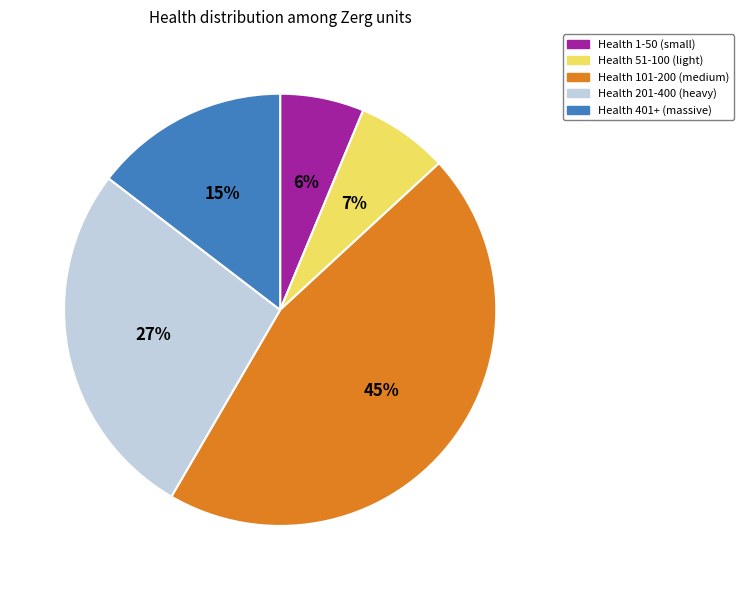

Count the number of slices in the pie.

5